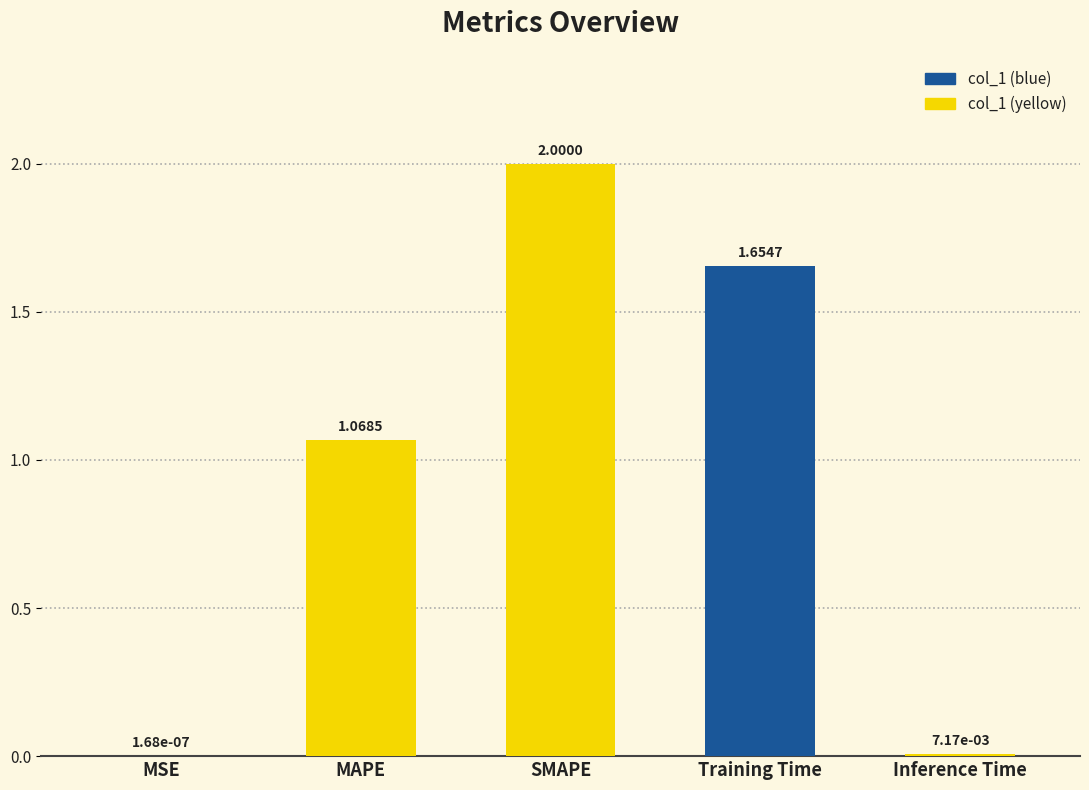

At which label does the data first exceed 1?

MAPE